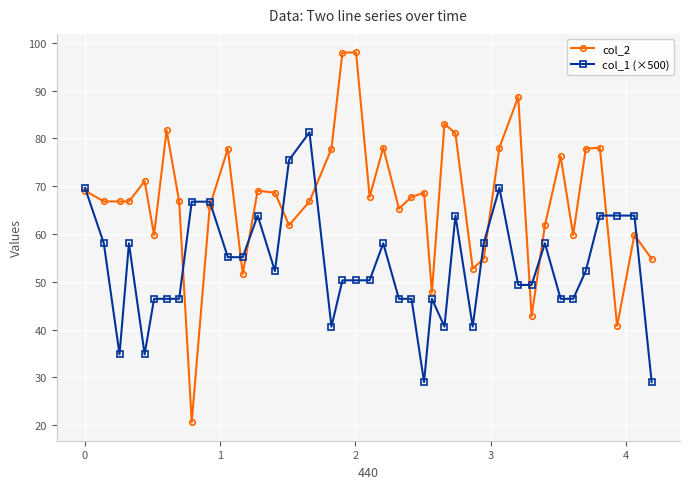

Which series has the largest range (max minus min)?

col_2